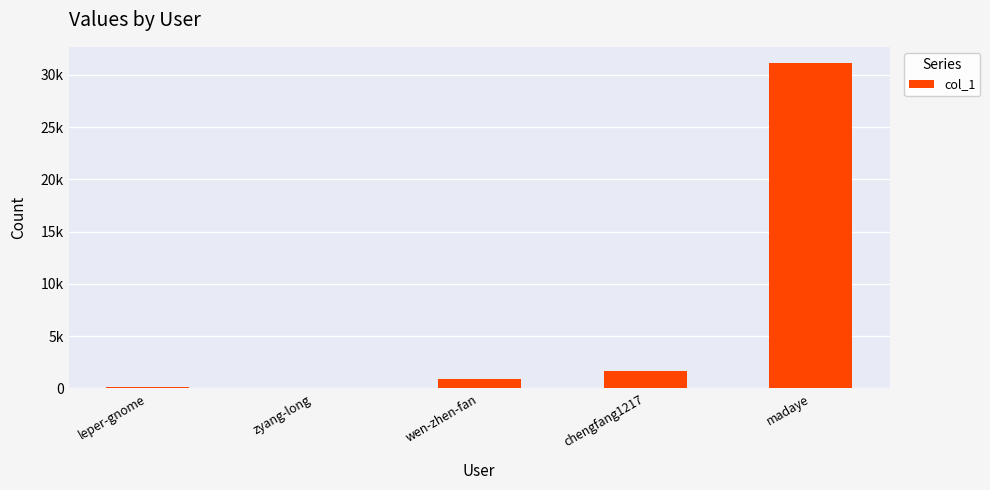

What is the sum of all values?

33795